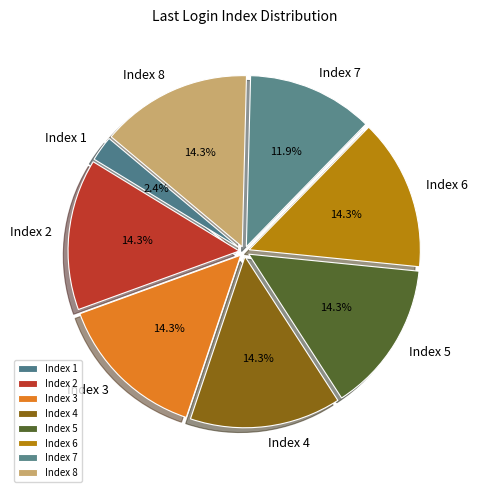

What is the smallest slice in the pie chart?

Index 1